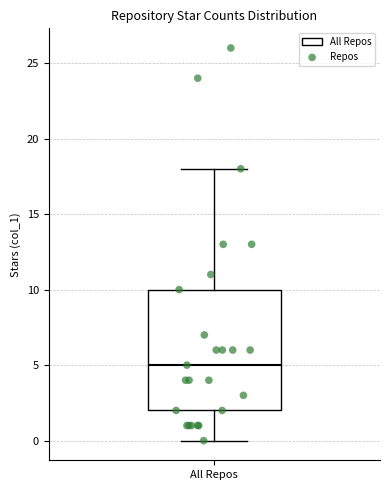

Transcribe this box plot: give where the median line is, the range the box spans, and where the two whiskers end, as read against the y-axis. The values are not printed on the chart, so give them approximately, as read against the axis.

median 5, box 2 to 10, whiskers 0 to 18